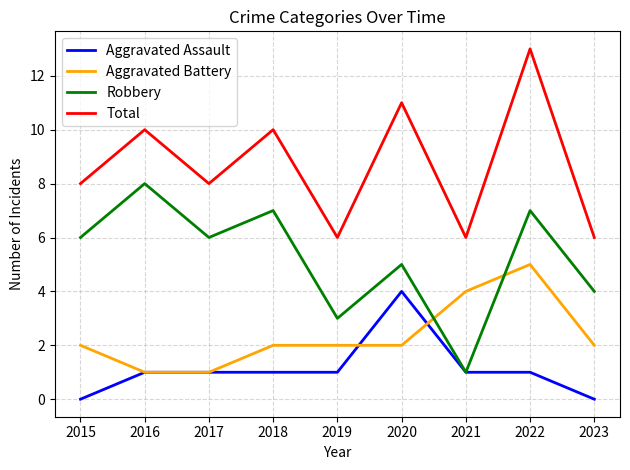

Rank the series by their average value, from lowest to highest.

Aggravated Assault, Aggravated Battery, Robbery, Total